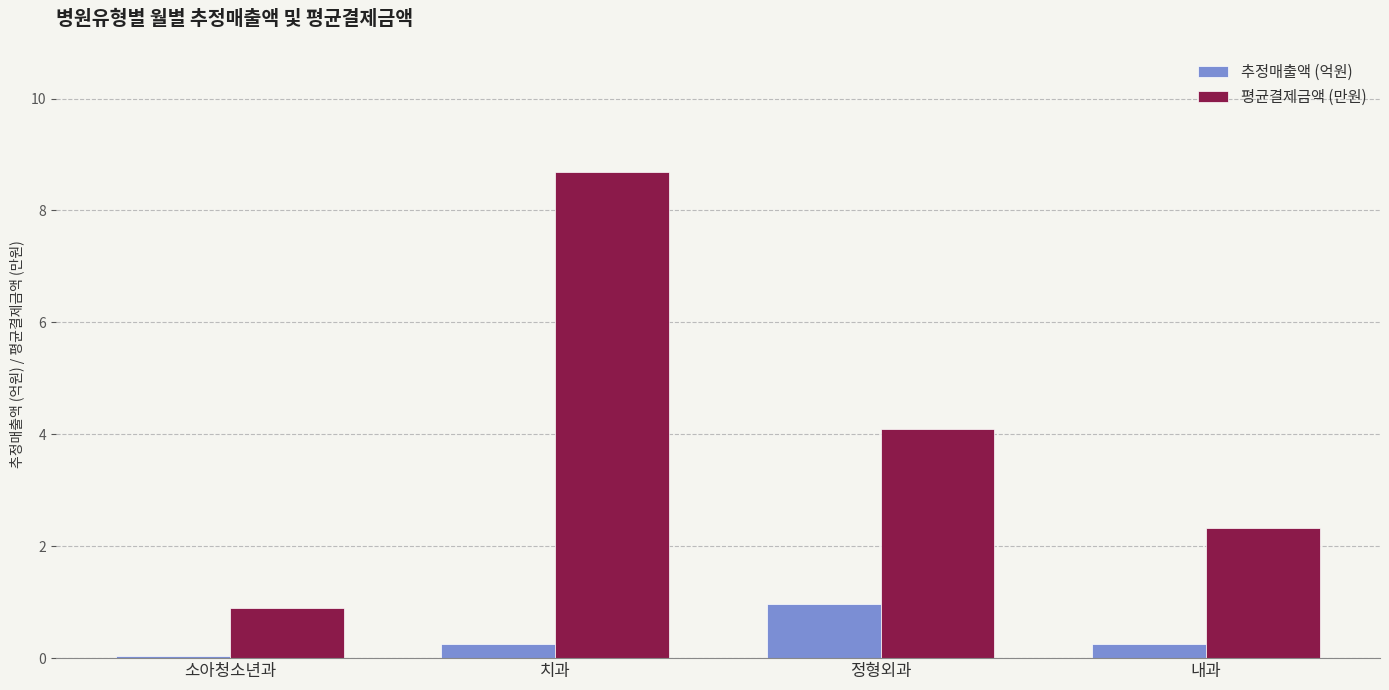

What is the sum of all 추정매출액 (억원) values?

1.5